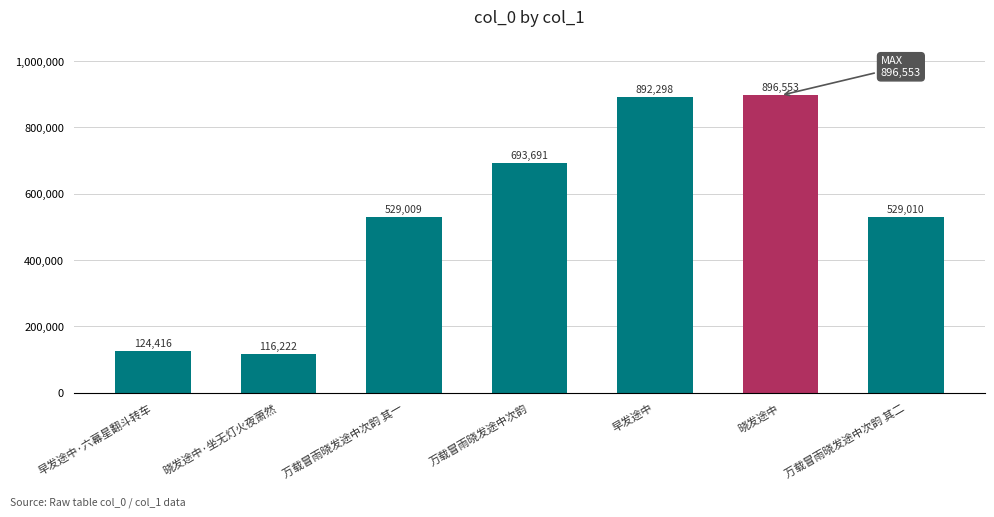

How many data points does each series have?

7